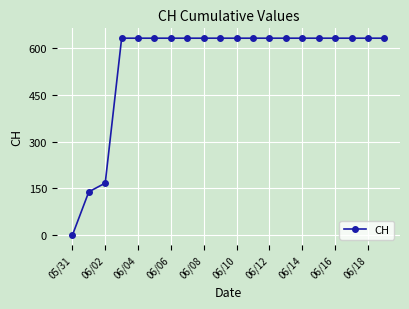

What is the difference between the second highest and second lowest values?

492